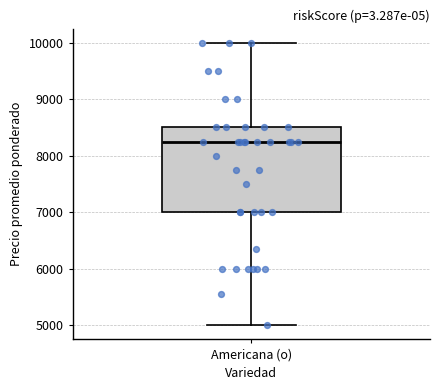

Read this box plot against the y-axis: the position of the median line, the range covered by the box, and the ends of both whiskers. The values are not printed on the chart, so give them approximately, as read against the axis.

median 8300, box 7000 to 8500, whiskers 5000 to 10000